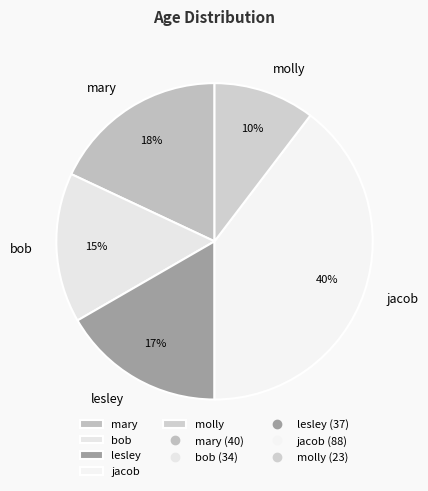

True or false: molly accounts for 10% of the total.

True